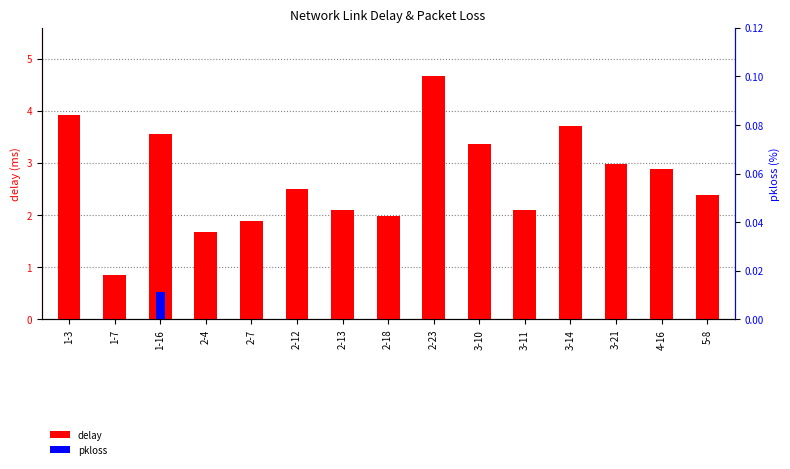

At which label does delay reach its minimum?

1-7